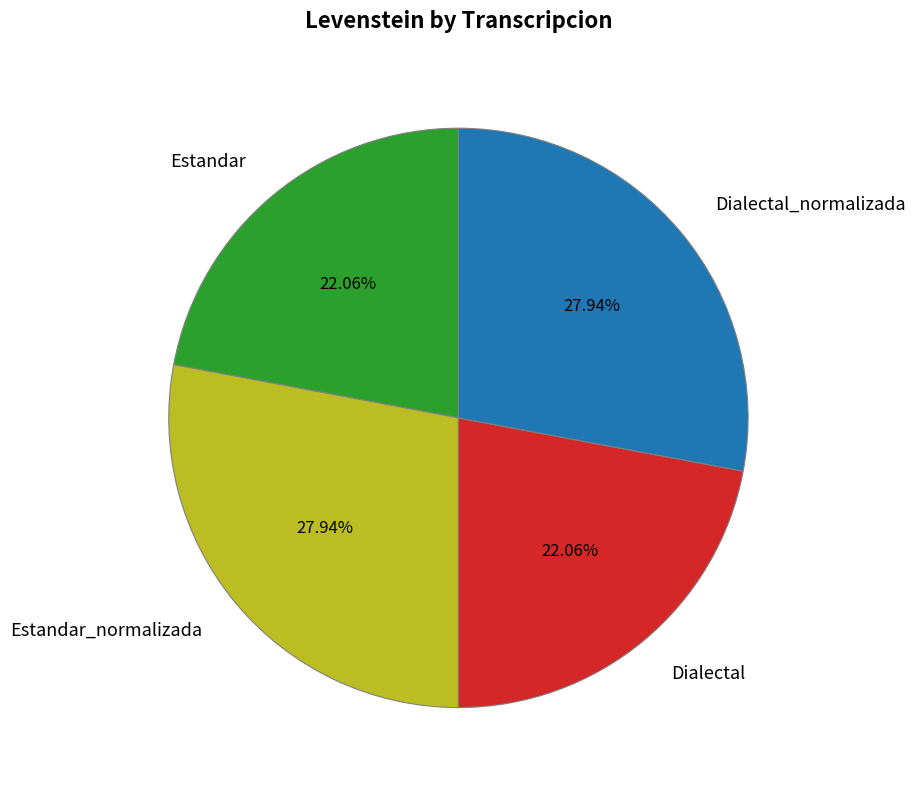

Between Estandar_normalizada and Dialectal, which is larger?

Estandar_normalizada